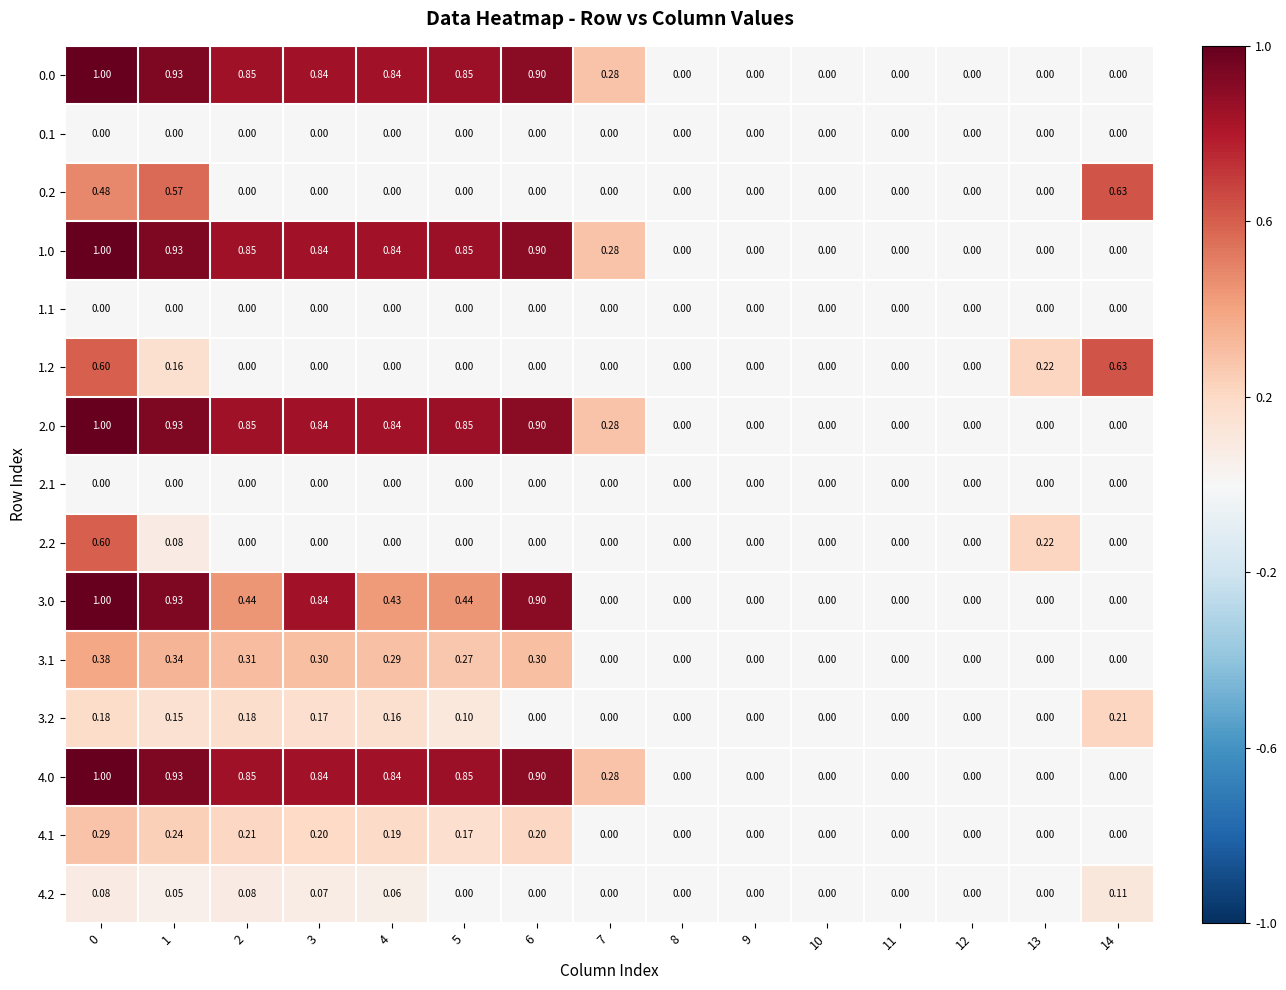

Is the value of 4.1 at 3 greater than the value of 2.1 at 4?

Yes